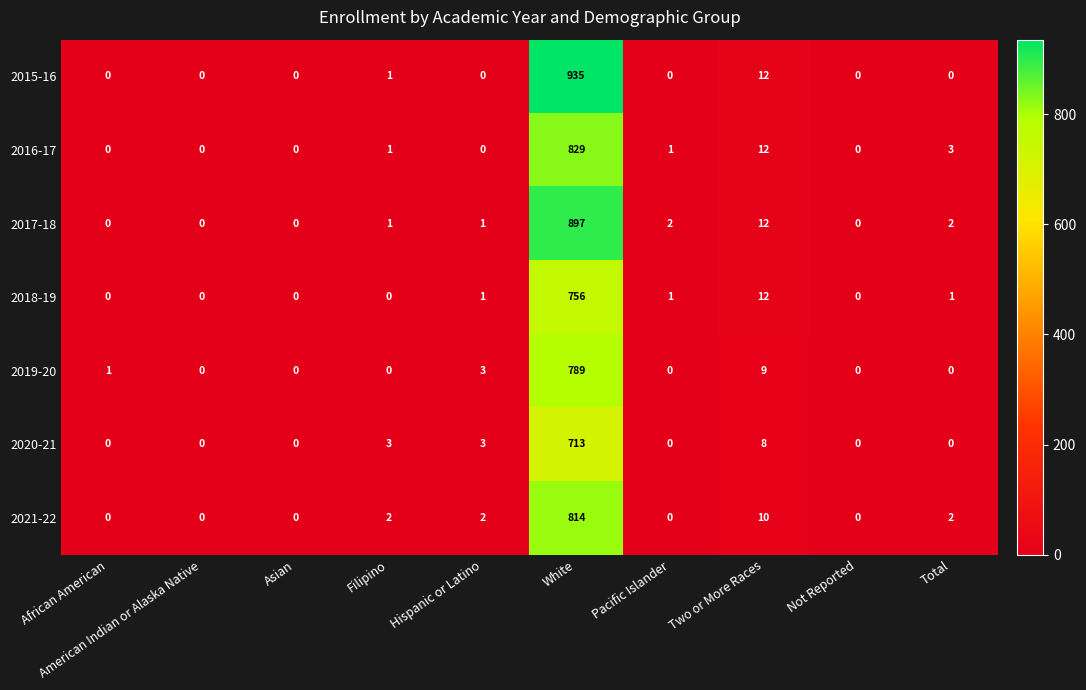

The 2021-22 series shows 3 at Total. True or false?

False